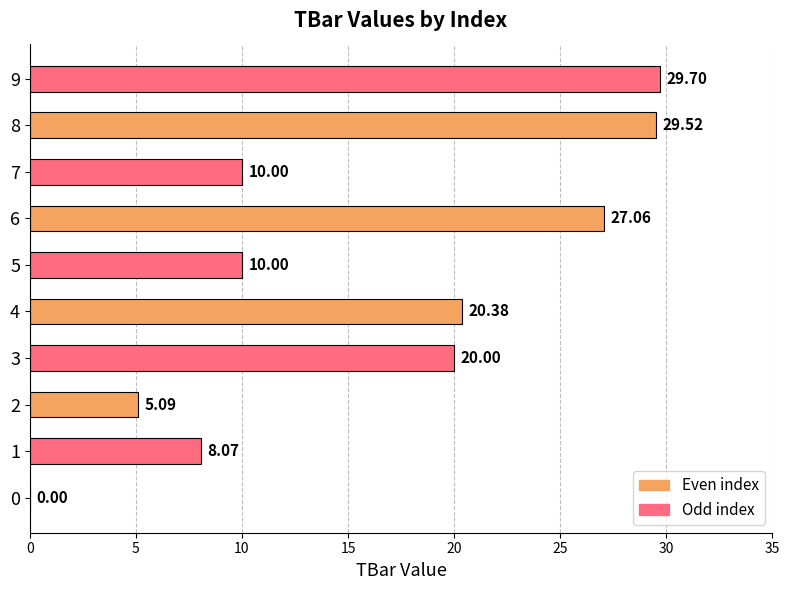

What is the sum of the values at 7 and 2?

15.1